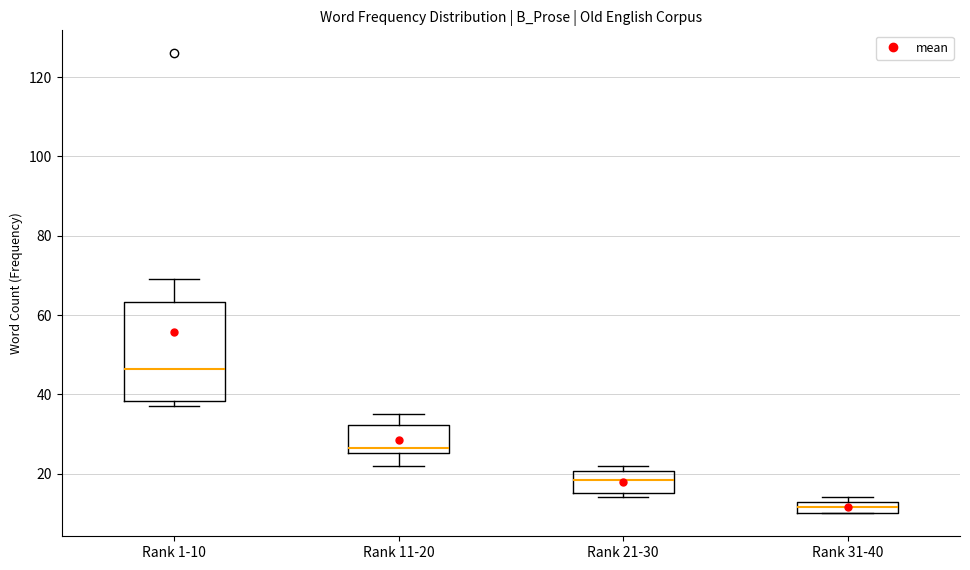

Which box is the tallest, from its lower edge to its upper edge?

Rank 1-10